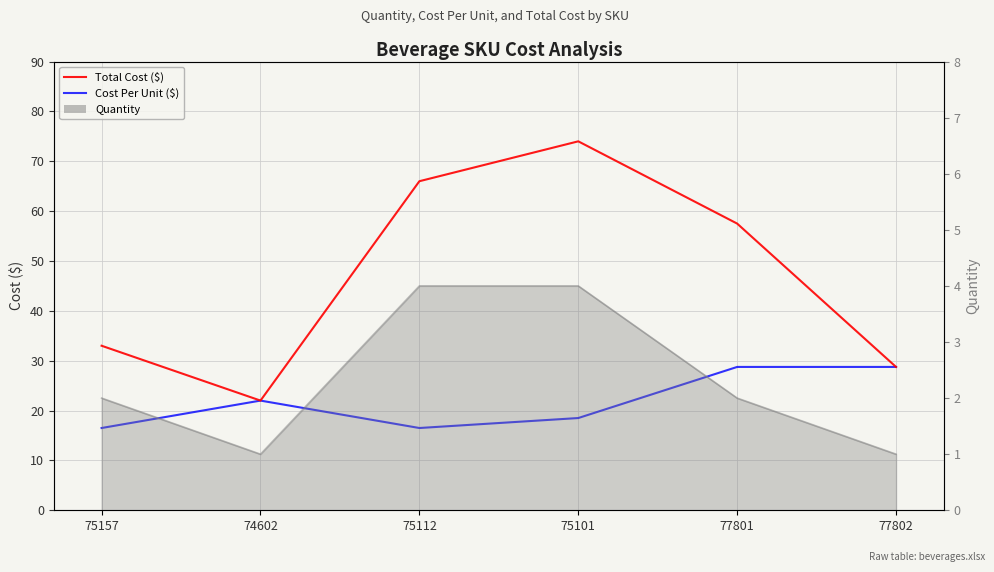

At which label does Cost Per Unit ($) reach its peak?

77801